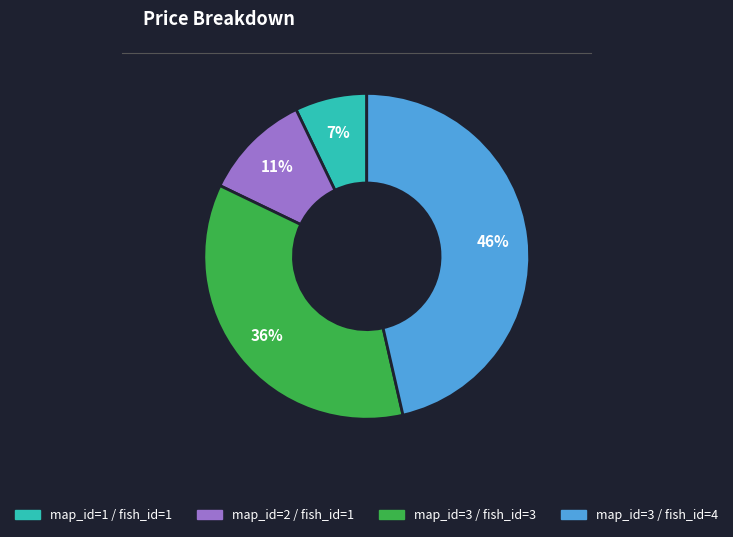

Which slice is the largest?

map_id=3 / fish_id=4